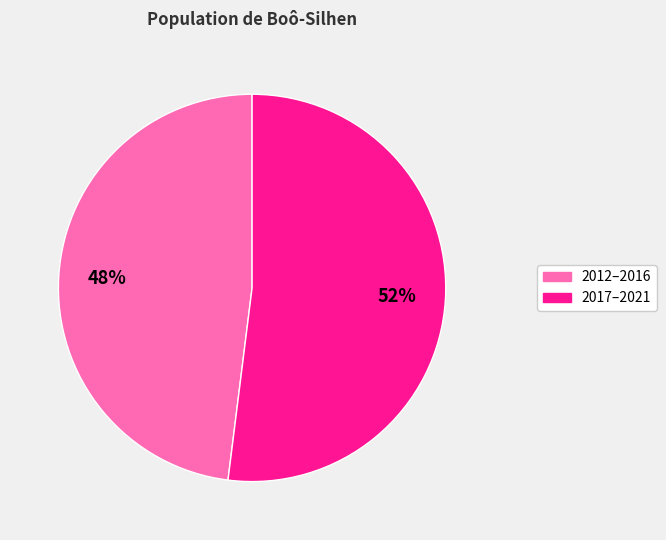

Is there any slice that represents more than half of the pie?

Yes